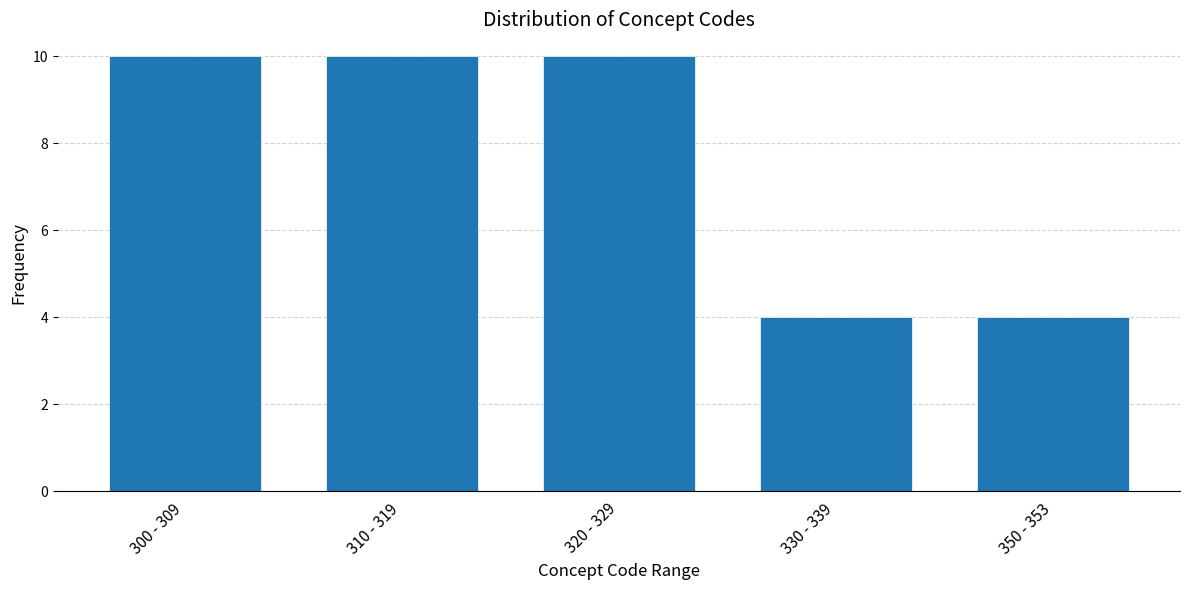

Reading left to right, list all the values displayed in this chart.

10	10	10	4	4